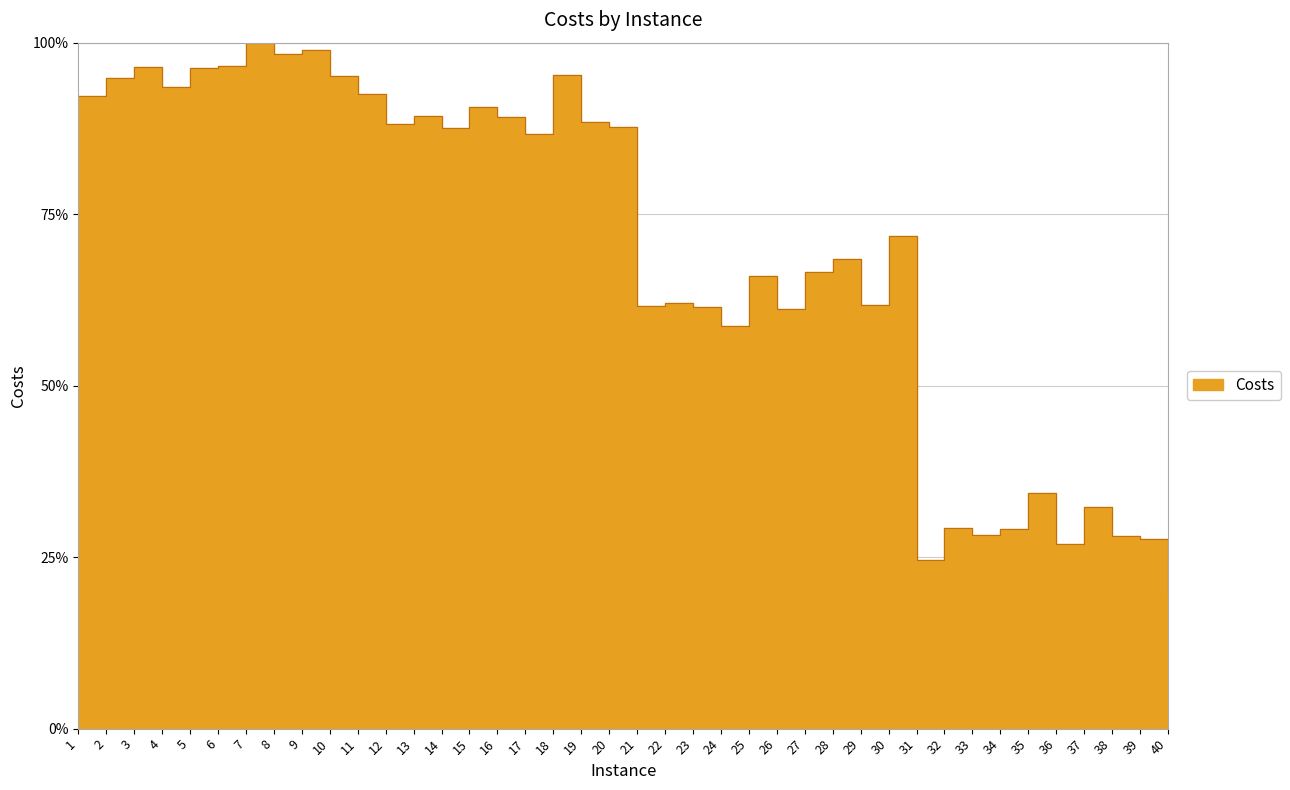

Which category has the lowest value across all series?

40